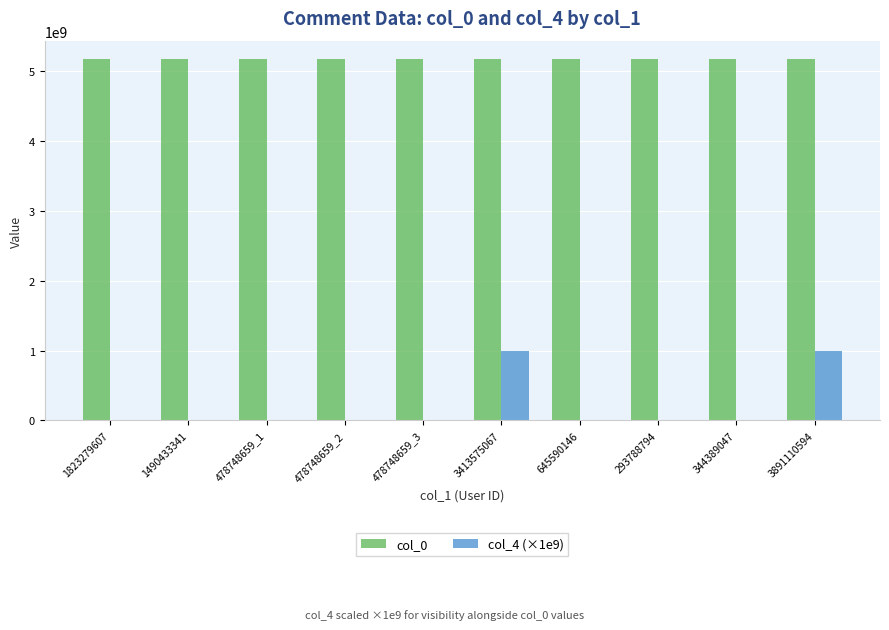

What is the total value across all series at 1490433341?

5179312656